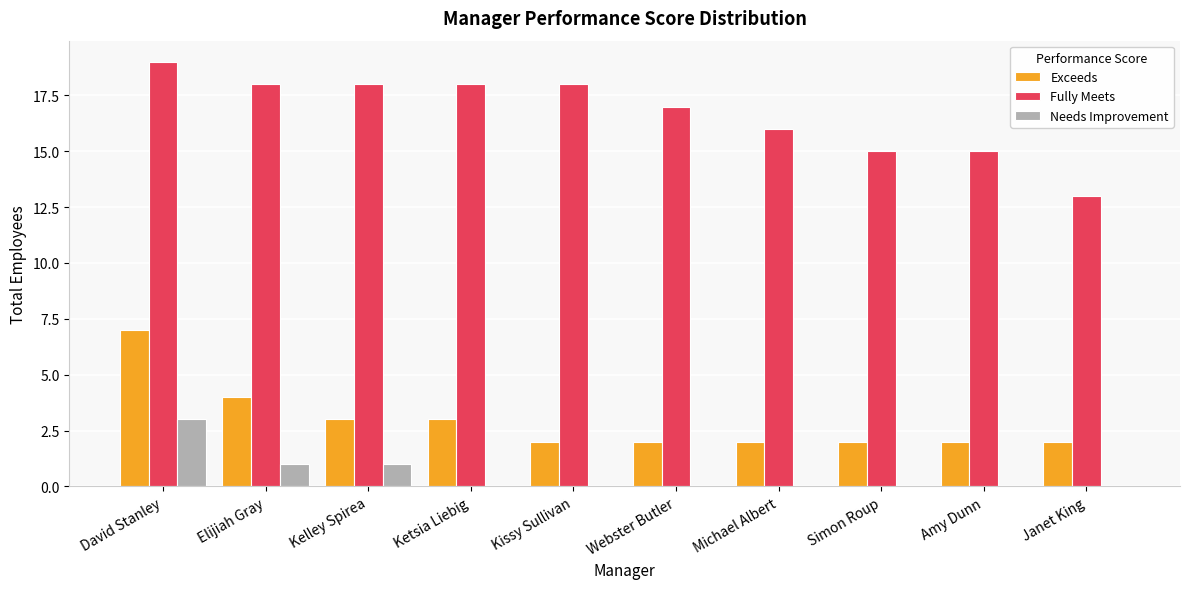

The value of Needs Improvement at Kissy Sullivan is 0. True or false?

True